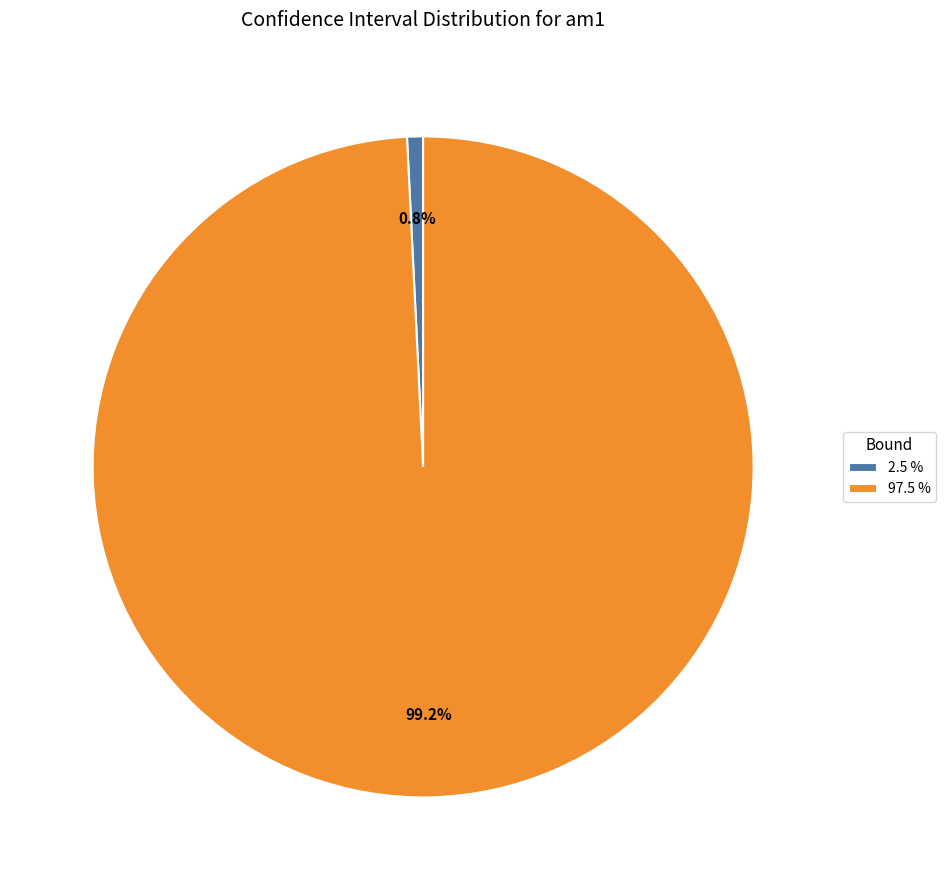

Is it true that 97.5 % is 91% of the pie?

False